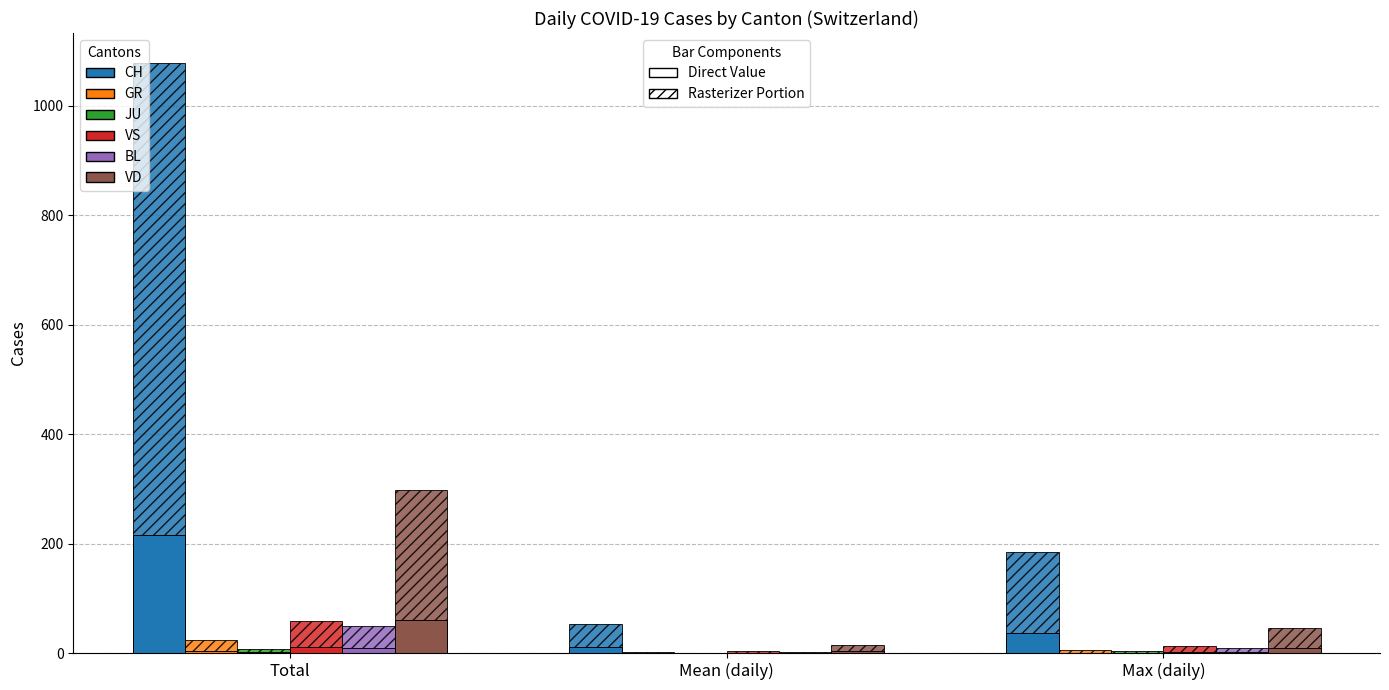

What is the difference between the maximum and second lowest values in the BL series?

8.0